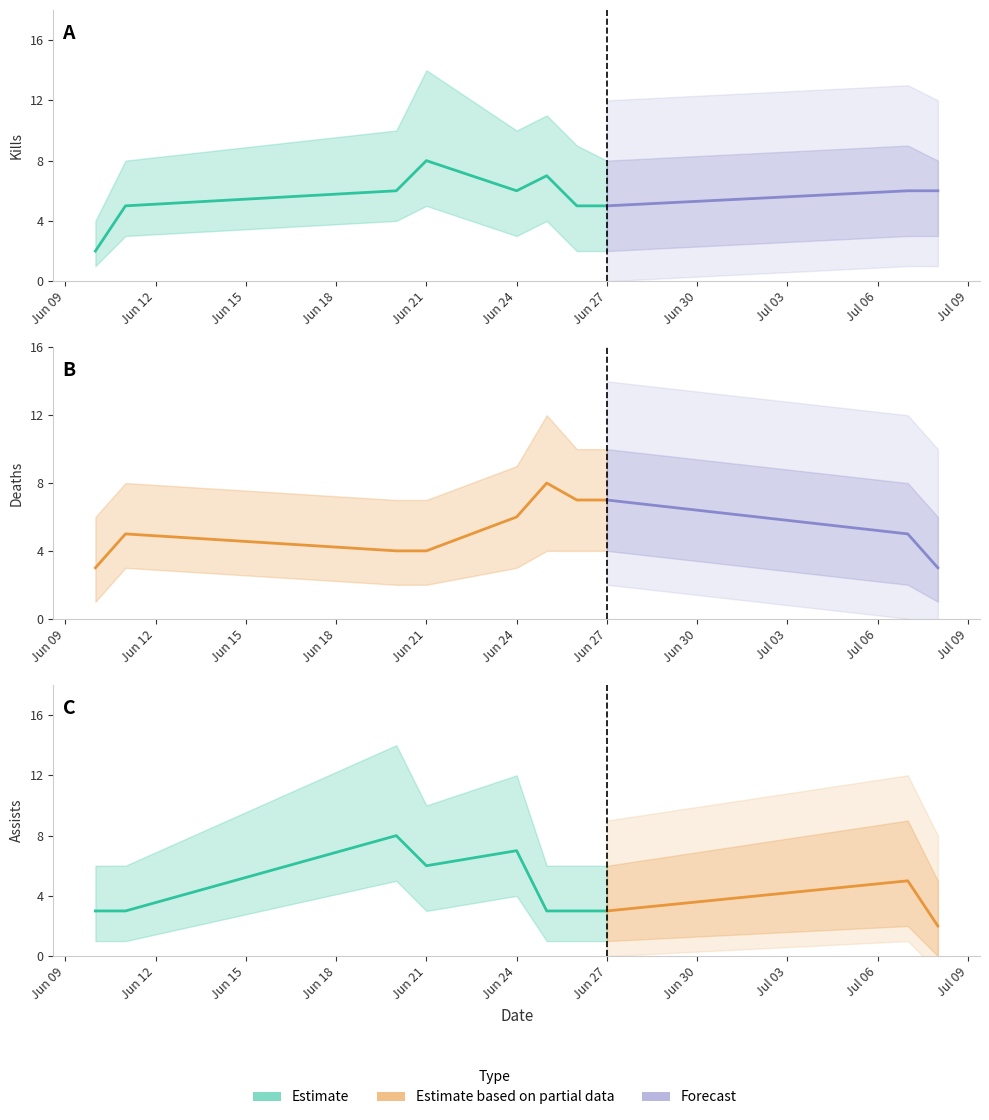

Which series has the largest total across all categories?

kill